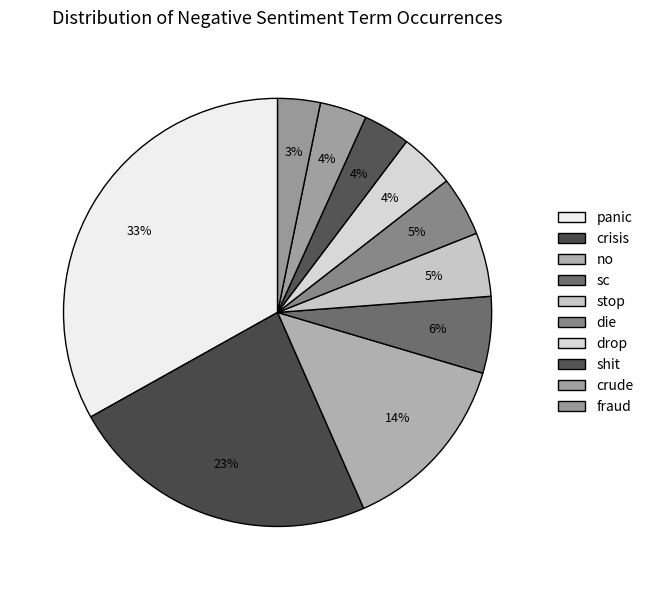

Count the number of slices in the pie.

10